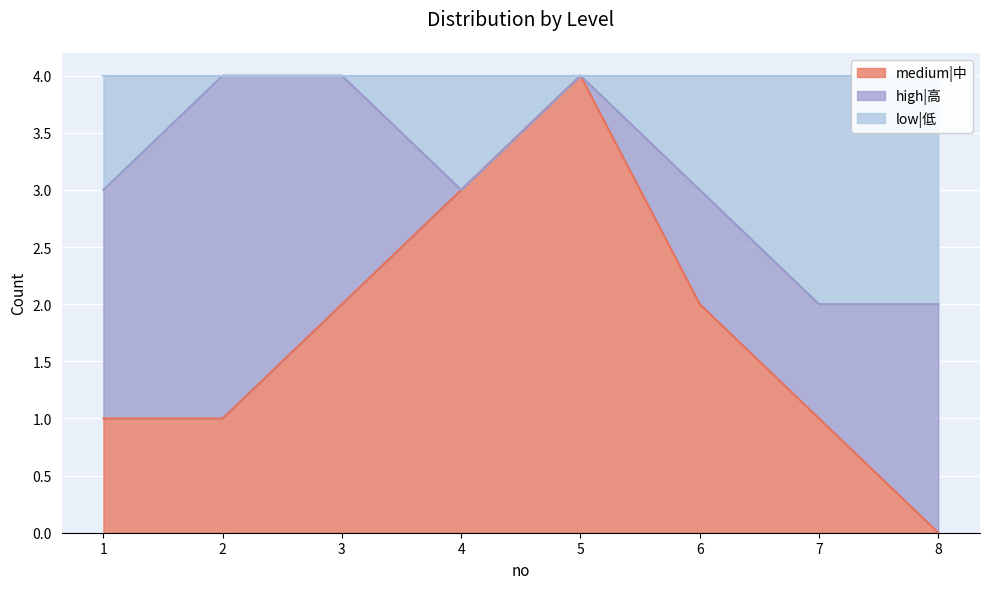

What is the highest value of the medium|中 series?

4